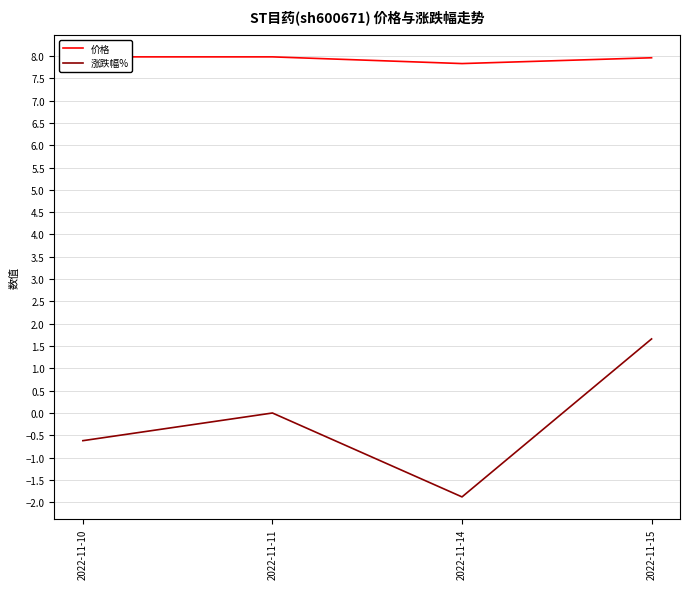

True or false: 价格 and 涨跌幅% cross at least once.

False